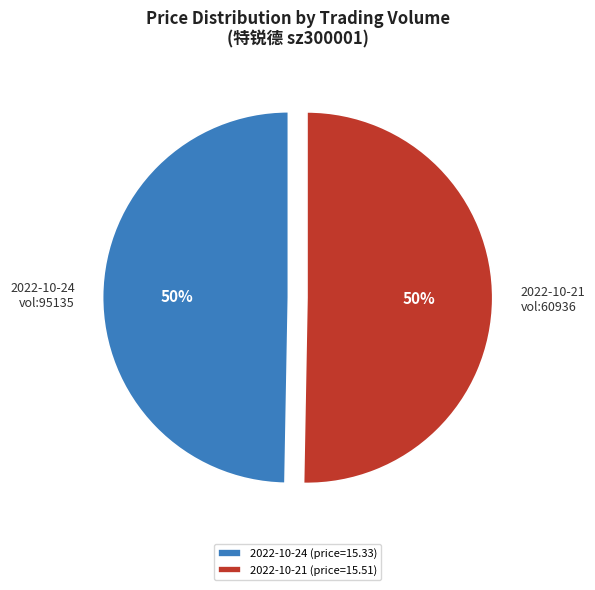

To the nearest percent, what is the average slice percentage?

50%